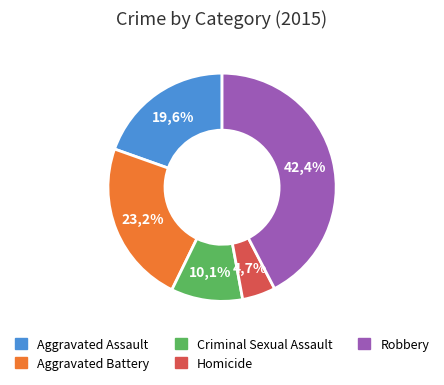

Does Criminal Sexual Assault represent more than half of the total?

No